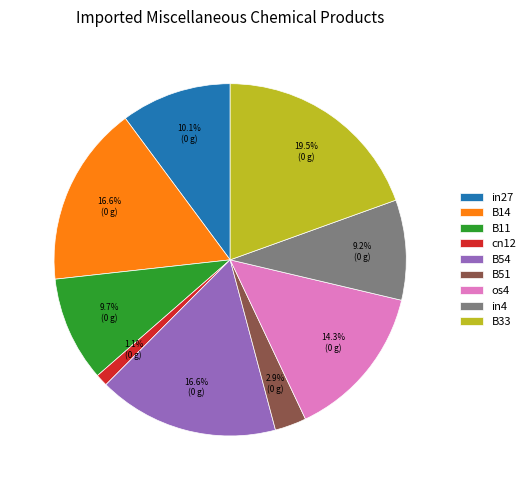

To the nearest percent, what is the combined percentage of cn12 and in4?

10%